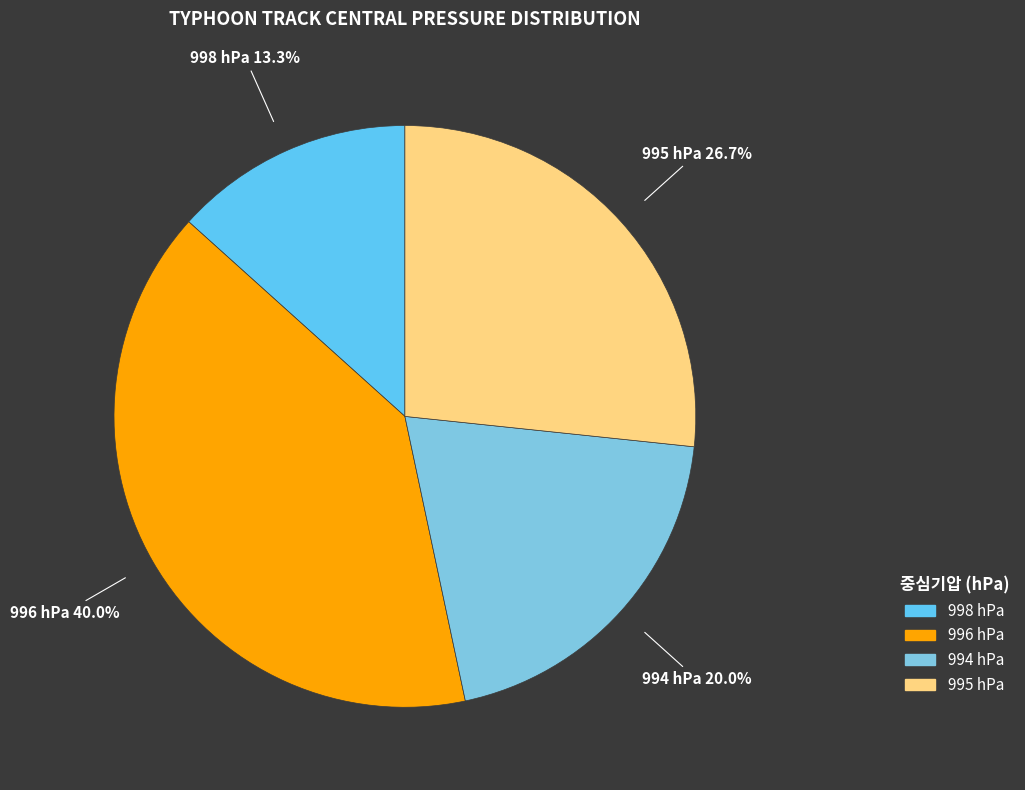

Count the number of slices in the pie.

4